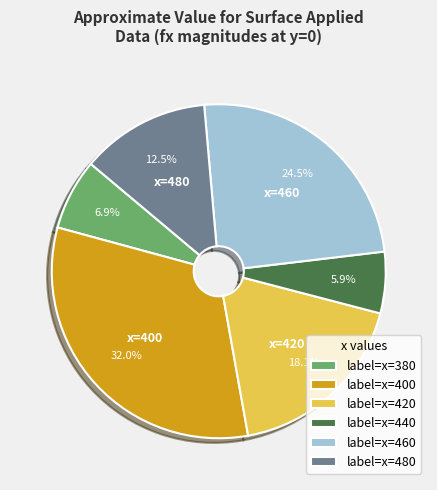

Is there any slice that represents more than half of the pie?

No